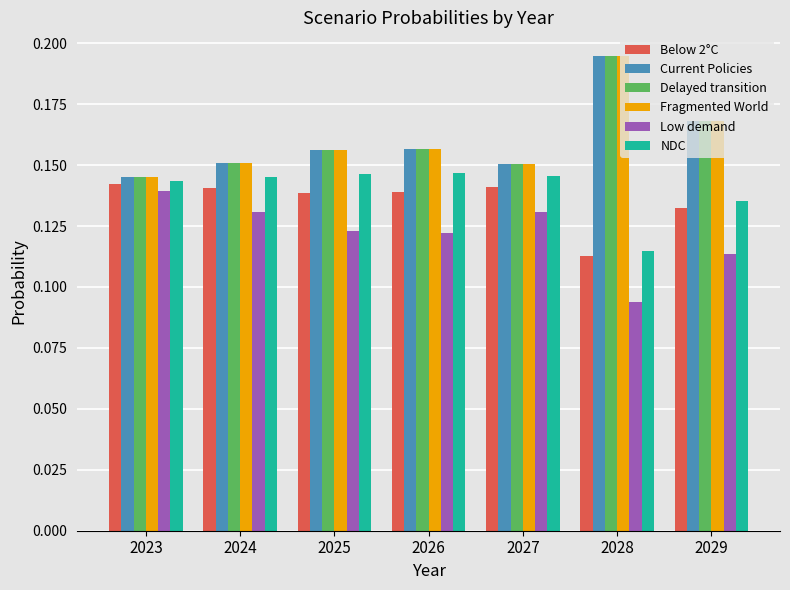

True or false: Current Policies has a value of 0.3 at 2028.

False